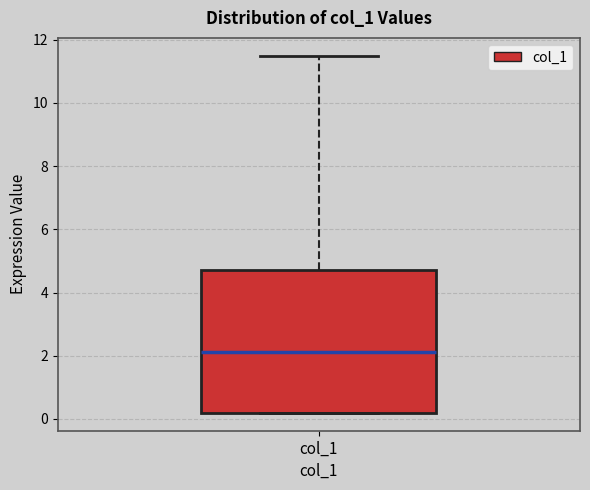

Read this box plot against the y-axis: the position of the median line, the range covered by the box, and the ends of both whiskers. The values are not printed on the chart, so give them approximately, as read against the axis.

median 2.2, box 0.2 to 4.8, whiskers 0.2 to 11.4